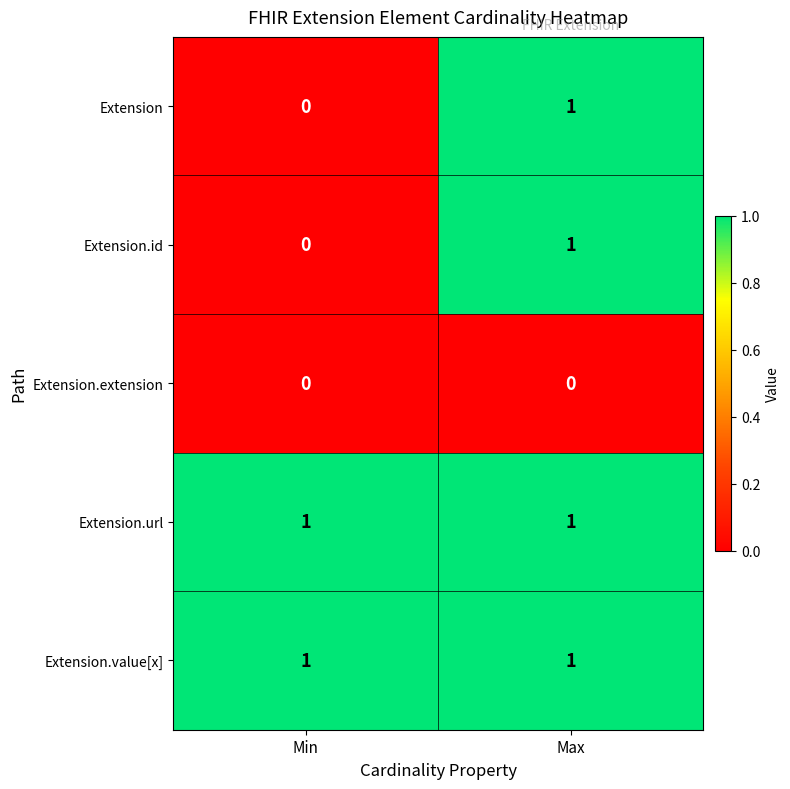

Reading right to left, extract all data points from this chart.

Extension: 1	0
Extension.id: 1	0
Extension.extension: 0	0
Extension.url: 1	1
Extension.value[x]: 1	1